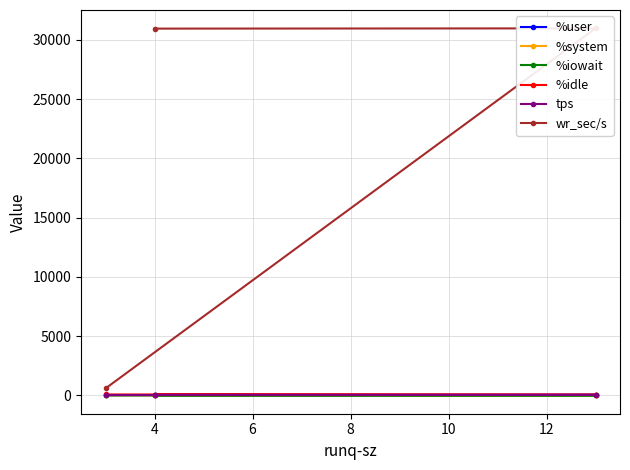

Does the chart have visible grid lines?

Yes